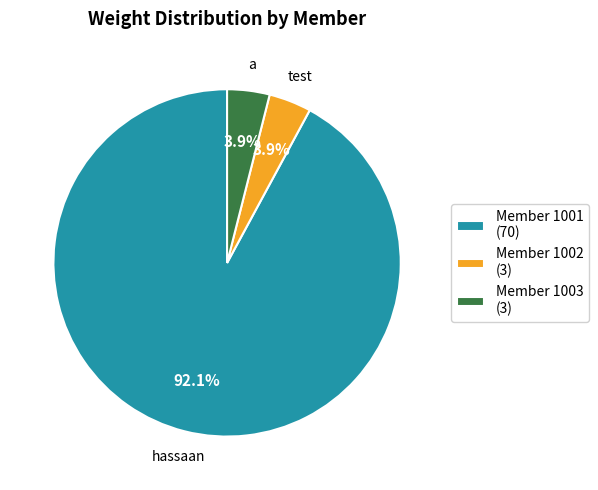

Combined, what portion of the pie is Member 1001 (70) and Member 1002 (3)?

96.1%